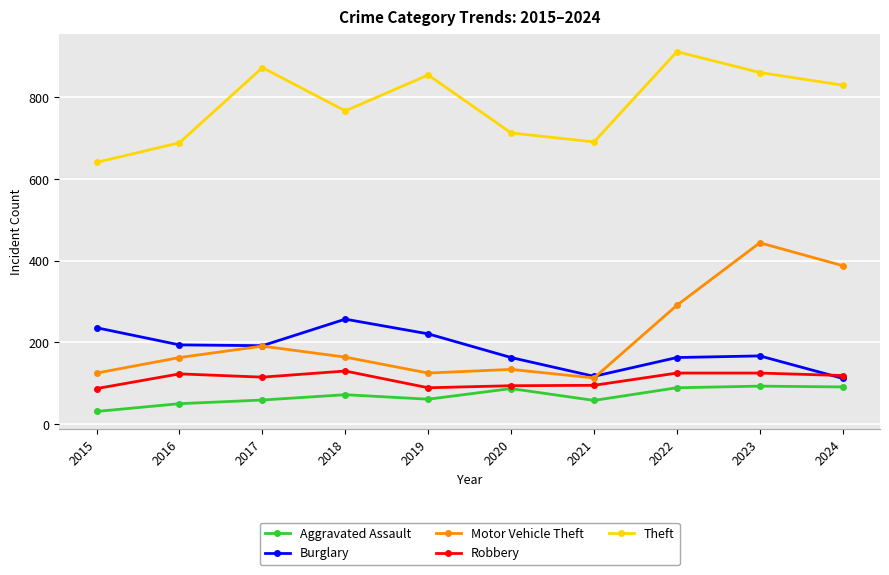

What is the value of the Motor Vehicle Theft point at the 5th from the left?

125